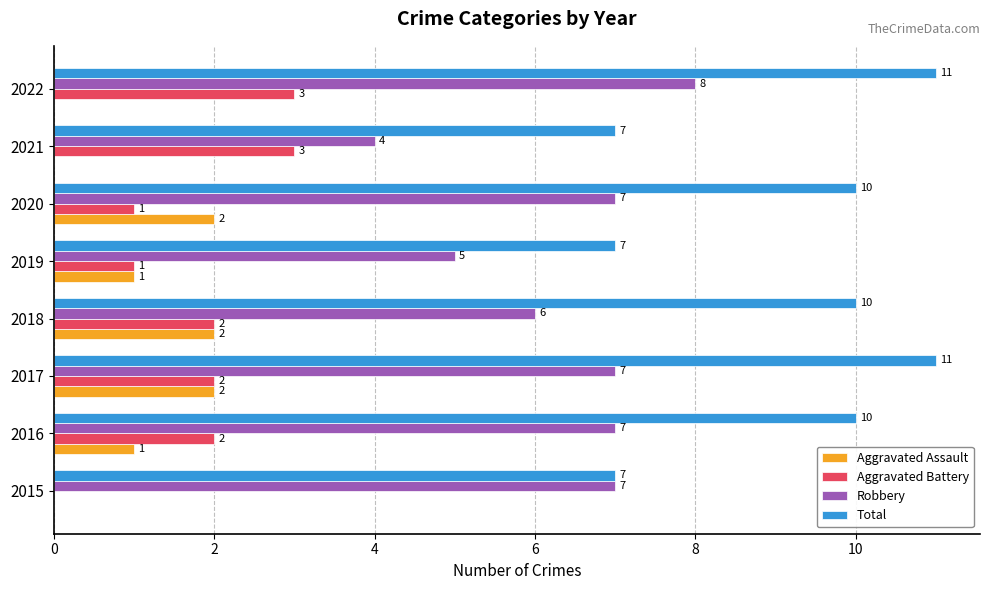

What is the maximum value for Aggravated Battery?

3